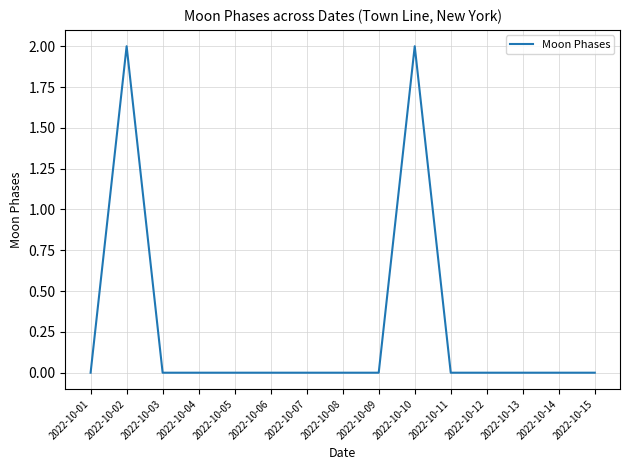

Reading left to right, extract all data points from this chart.

2022-10-01=0	2022-10-02=2	2022-10-03=0	2022-10-04=0	2022-10-05=0	2022-10-06=0	2022-10-07=0	2022-10-08=0	2022-10-09=0	2022-10-10=2	2022-10-11=0	2022-10-12=0	2022-10-13=0	2022-10-14=0	2022-10-15=0